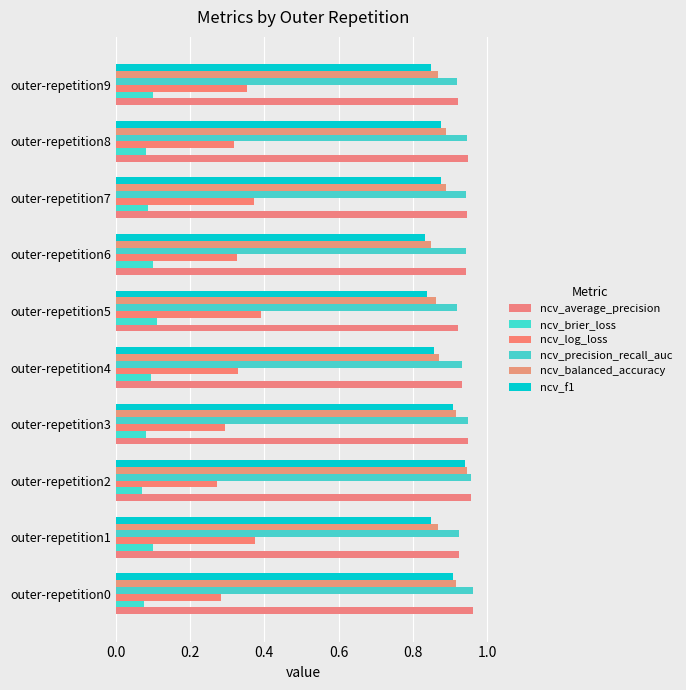

How many distinct data groups are displayed?

6